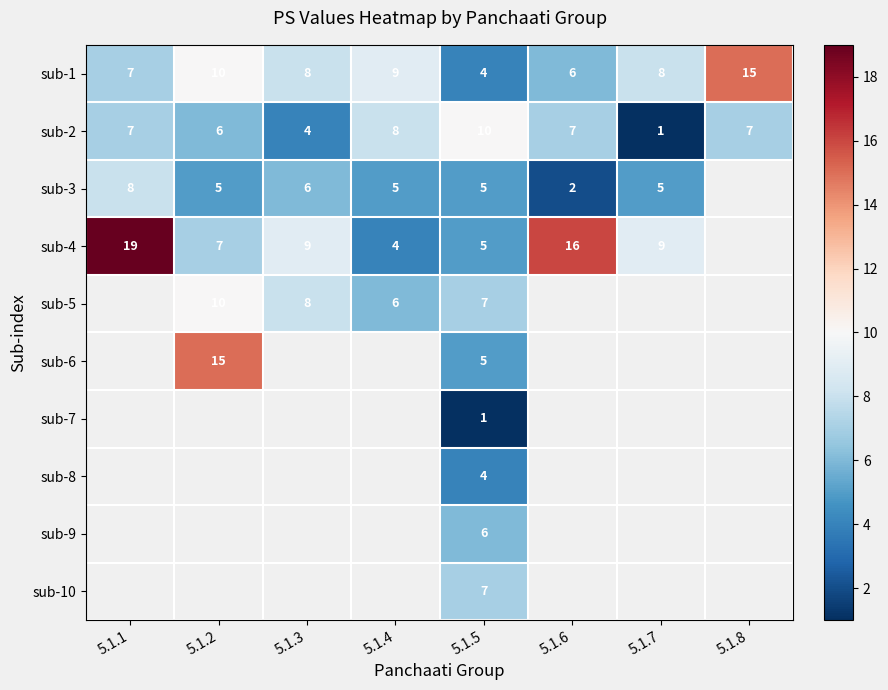

Where is sub-1 nearest to the value 9?

5.1.4